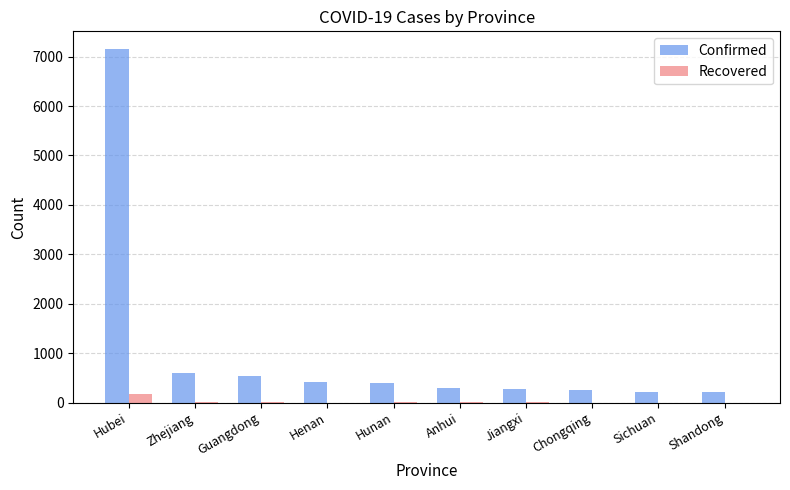

What is the greatest value displayed?

7153